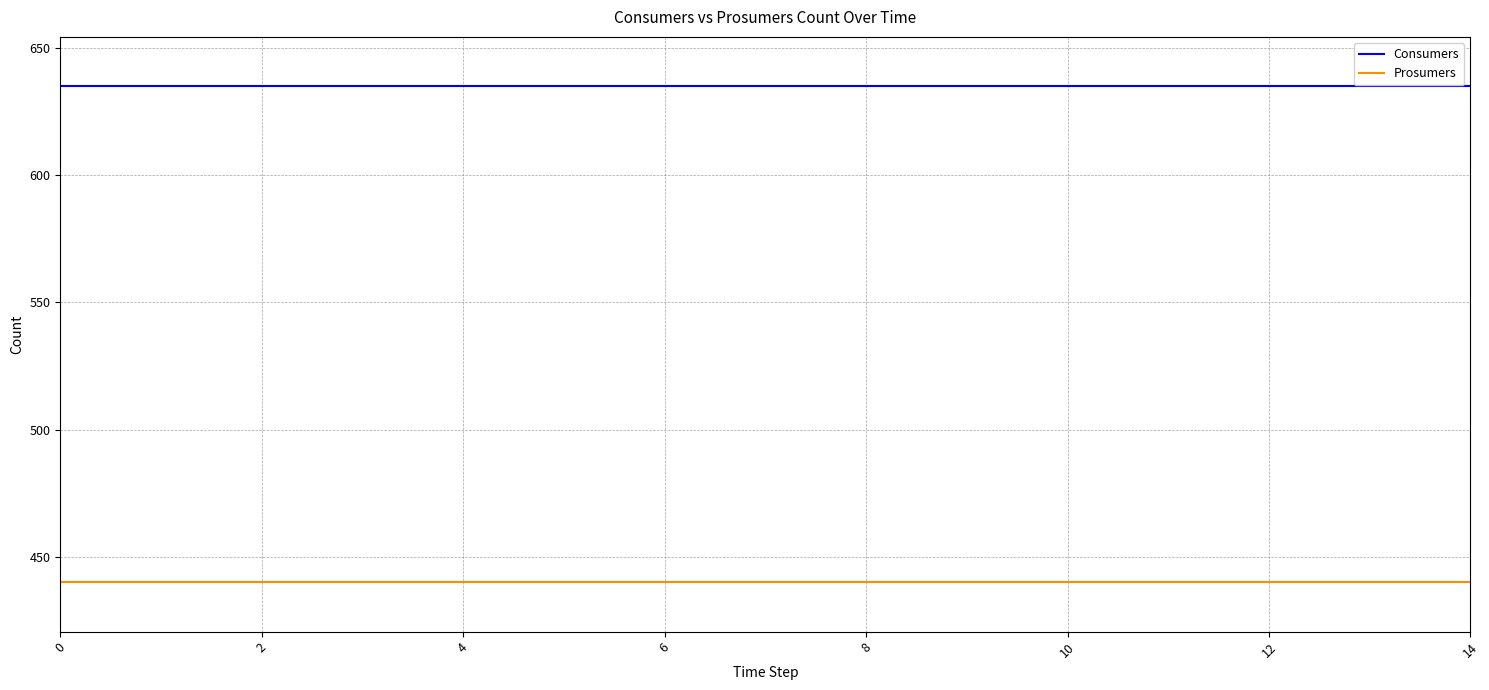

What is the maximum value shown in the chart?

635